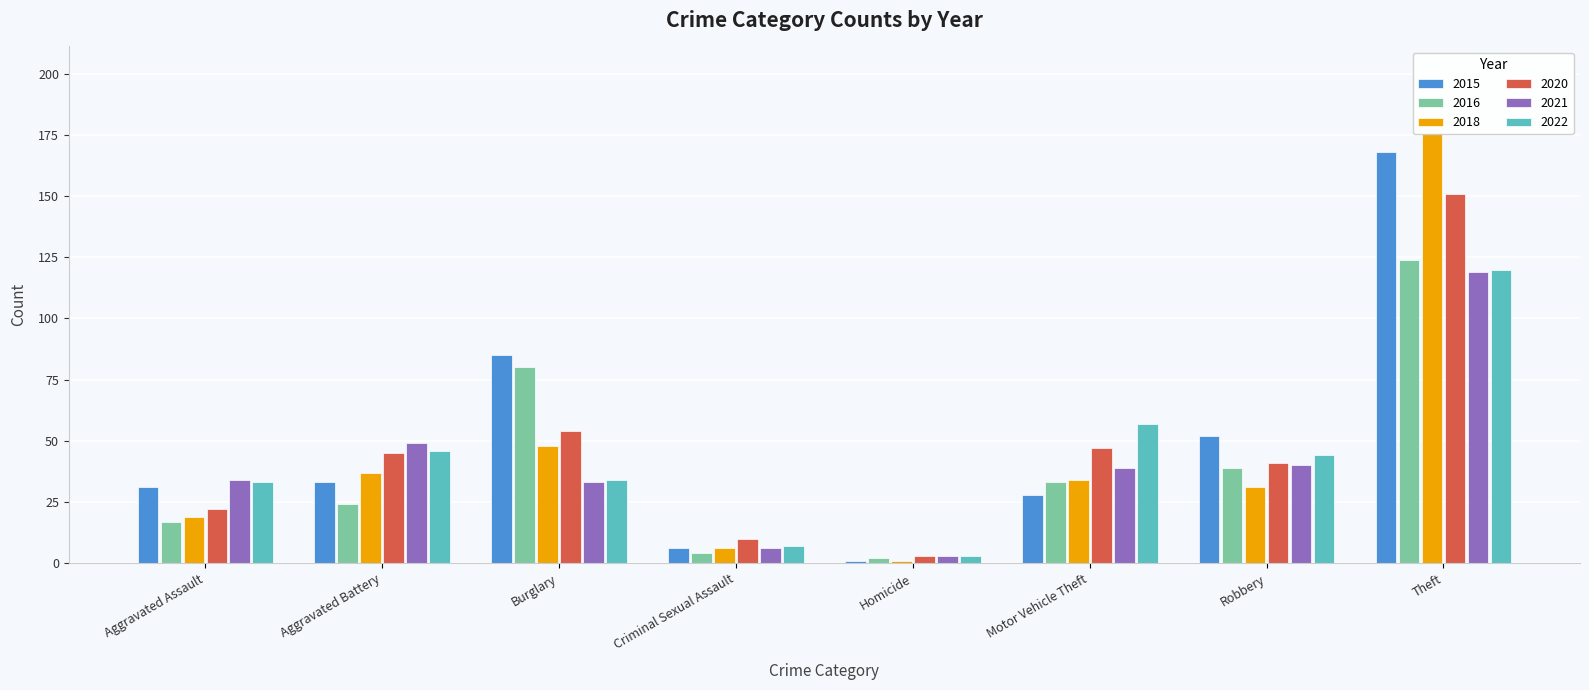

Rank the series by their maximum value, from lowest to highest.

2021, 2022, 2016, 2020, 2015, 2018